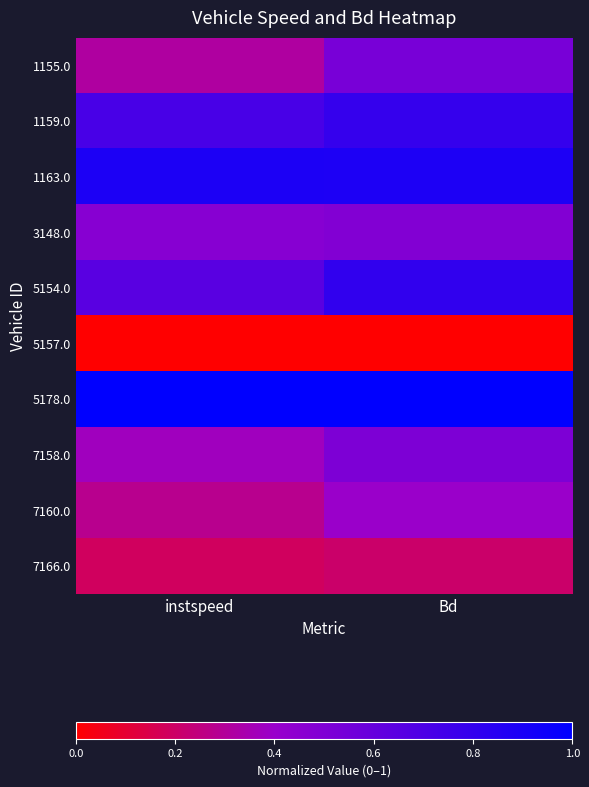

How many series are shown in this chart?

10